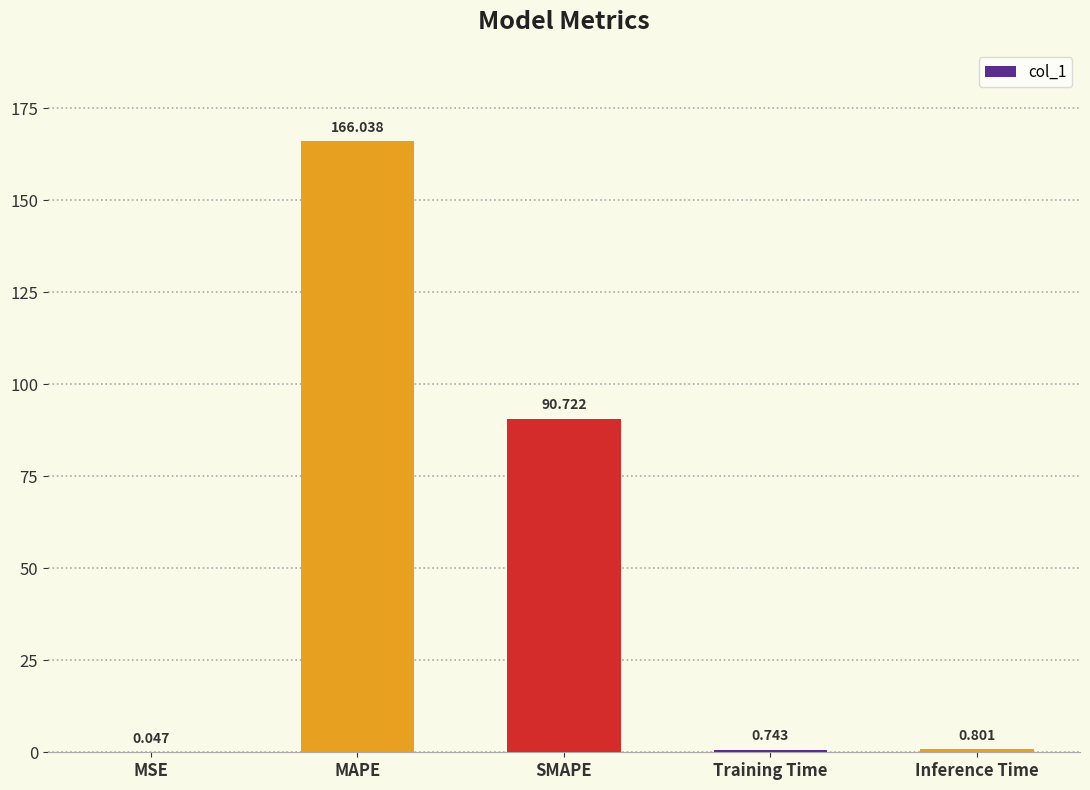

Between Inference Time and Training Time, which is larger?

Inference Time